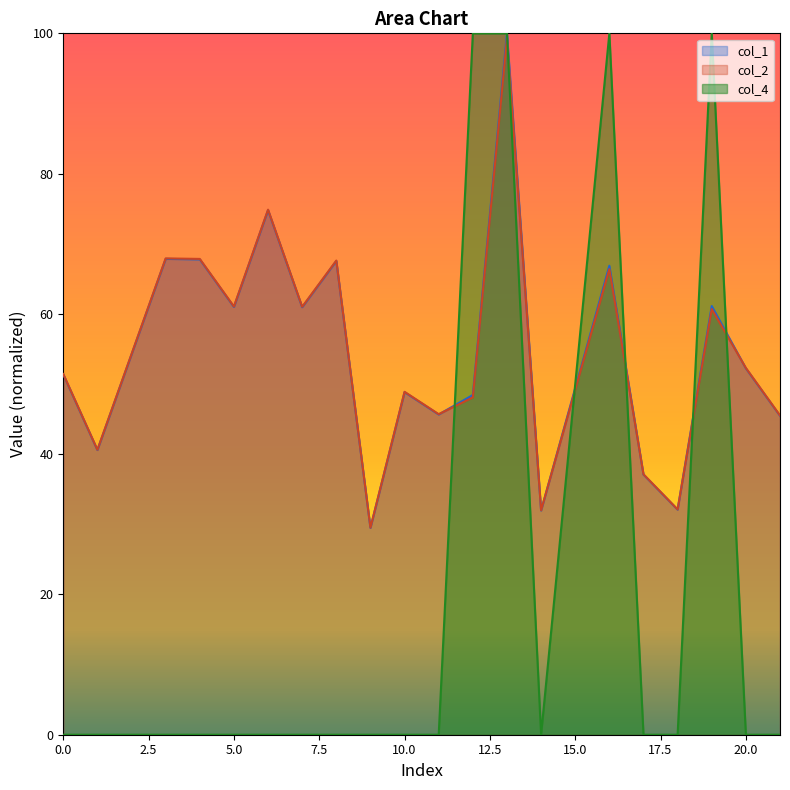

Between which two adjacent categories do col_2 and col_4 first intersect?

11 and 12